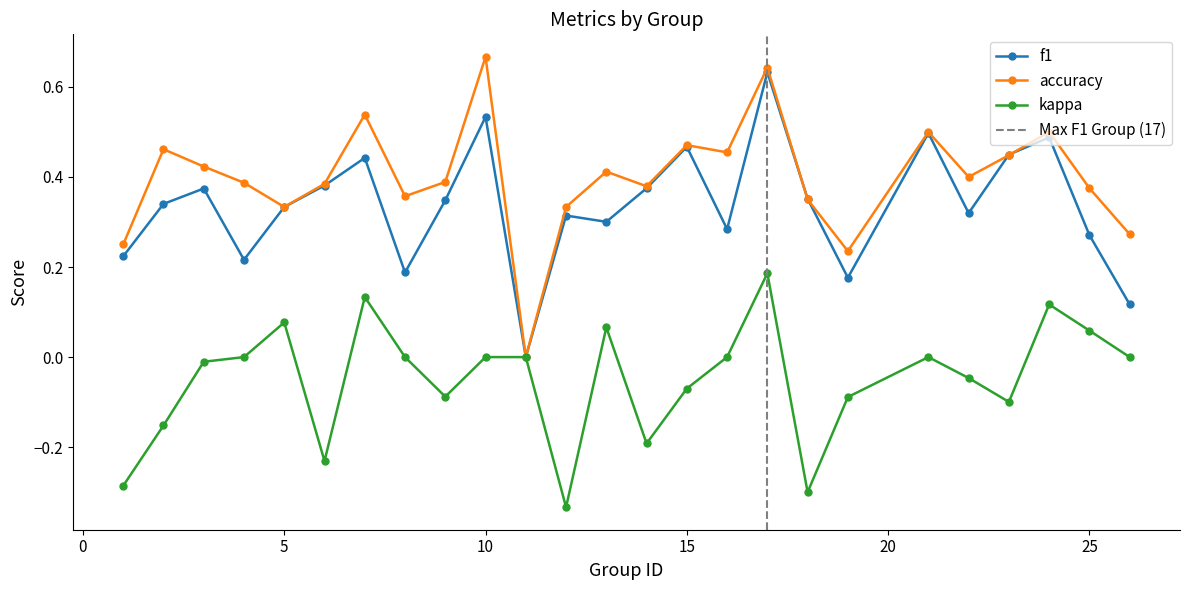

What is the spread (max minus min) of values at 7?

0.4